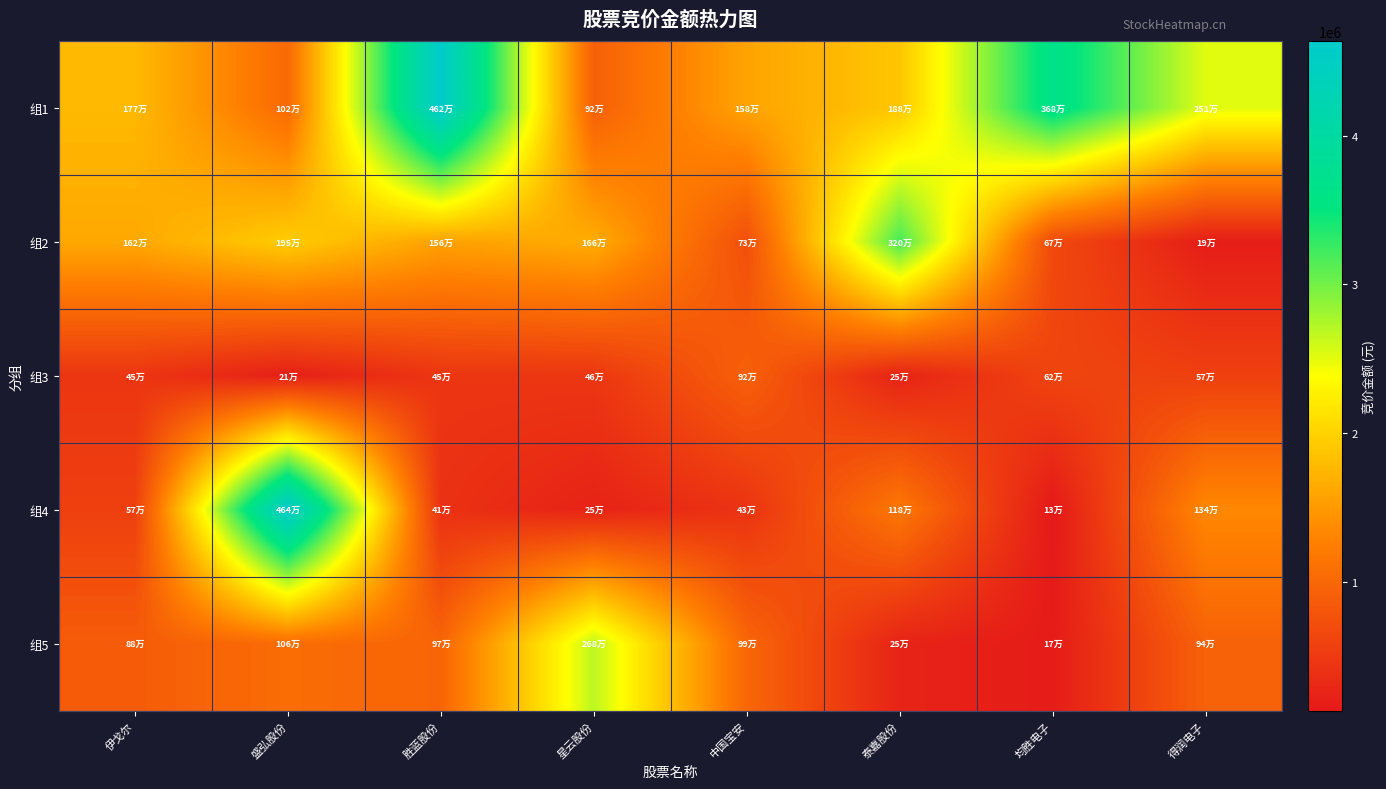

How many categories are shown in the chart?

8